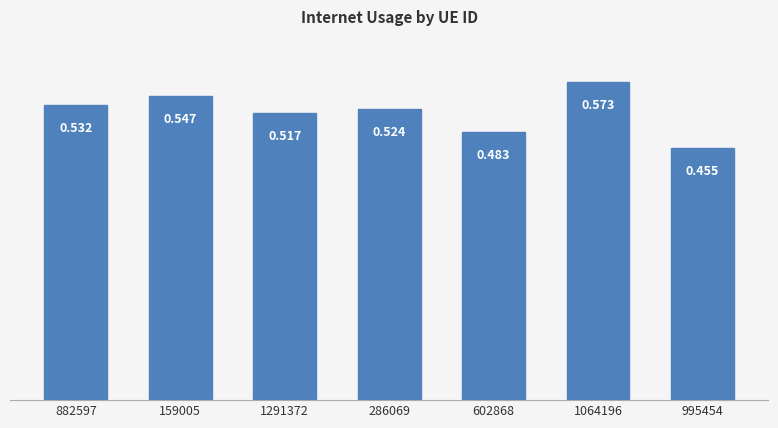

How many series are shown in this chart?

1